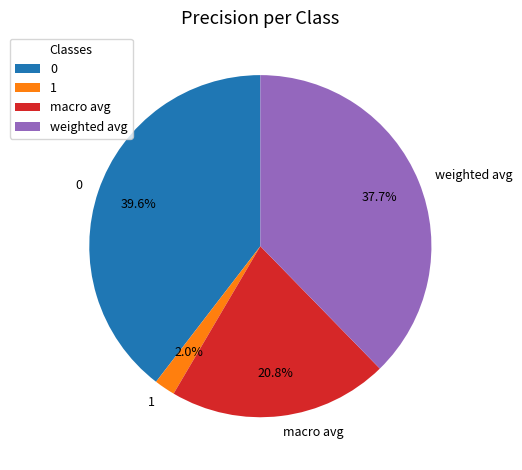

Does weighted avg represent more than half of the total?

No